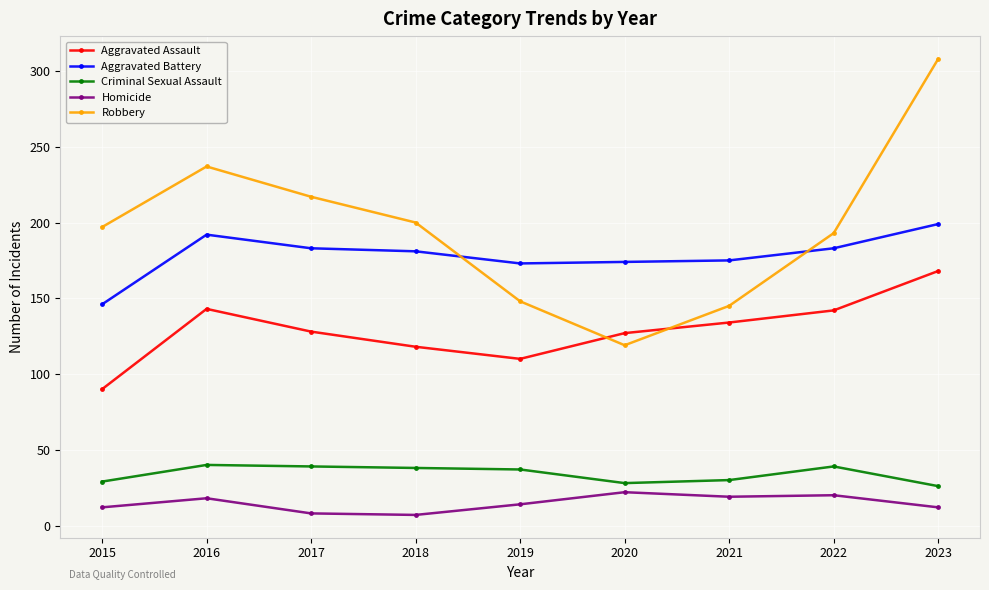

Where is the first local minimum for Aggravated Assault?

2019